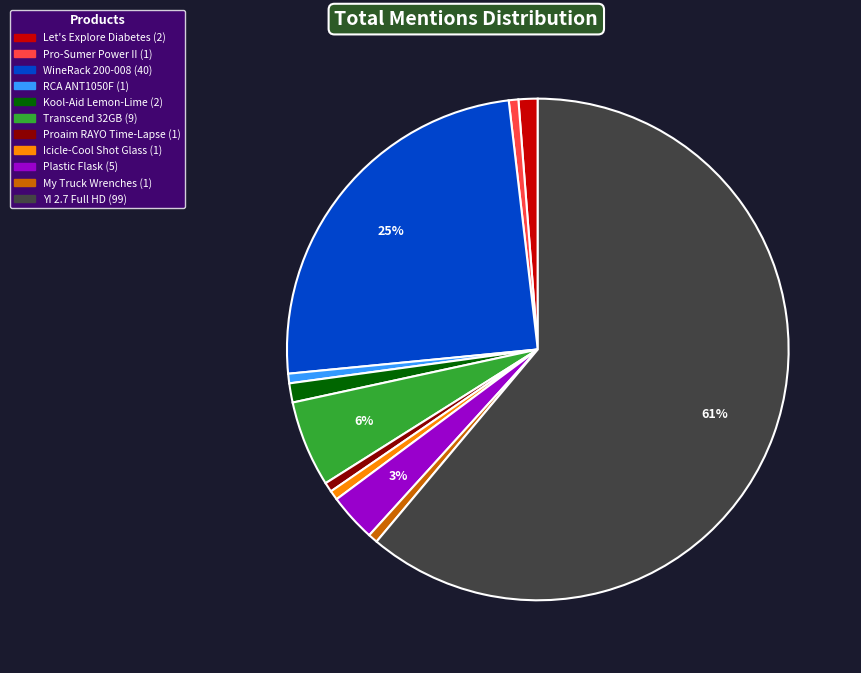

Is there any slice that represents more than half of the pie?

Yes